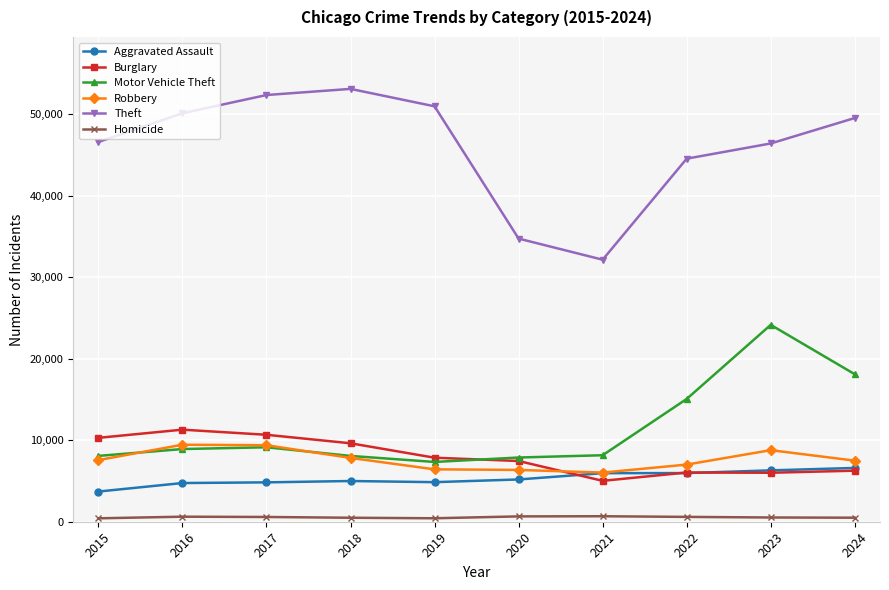

The value of Aggravated Assault at 2018 is 1944. True or false?

False